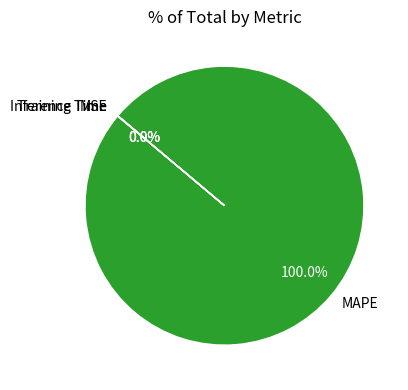

Which category has the biggest portion of the pie?

MAPE